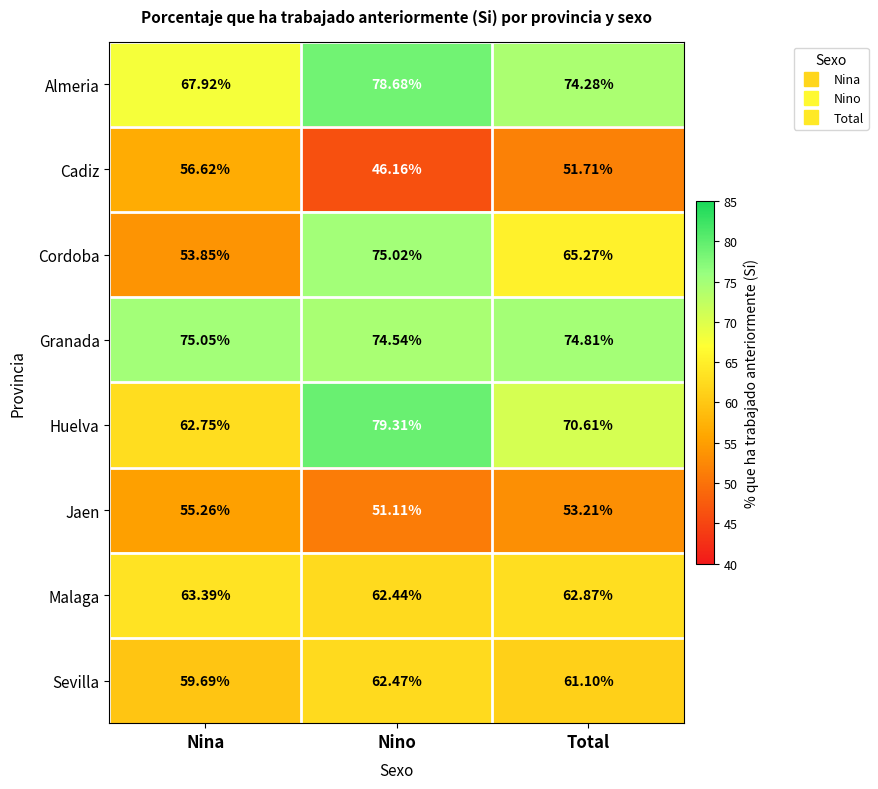

What is the greatest value displayed?

79.3